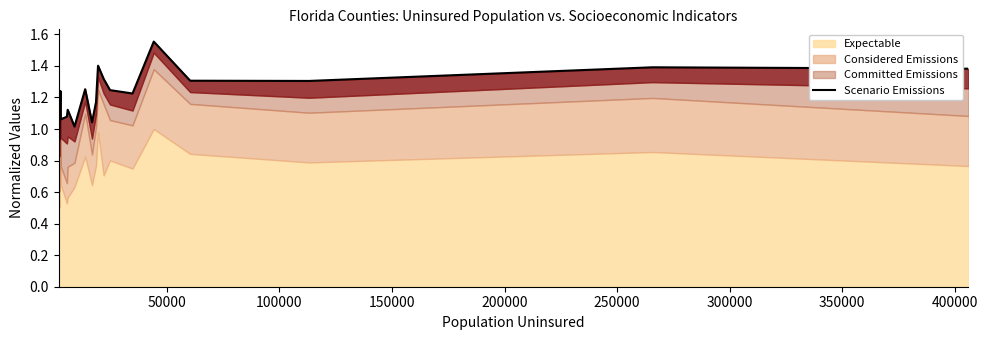

How many data points does each series have?

20